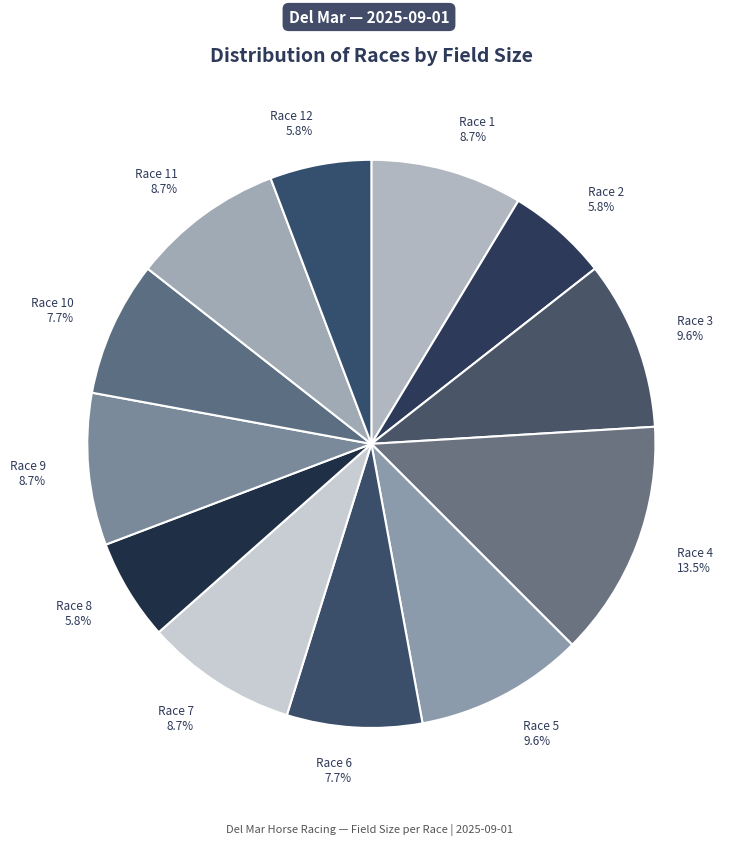

How many segments does this pie chart have?

12